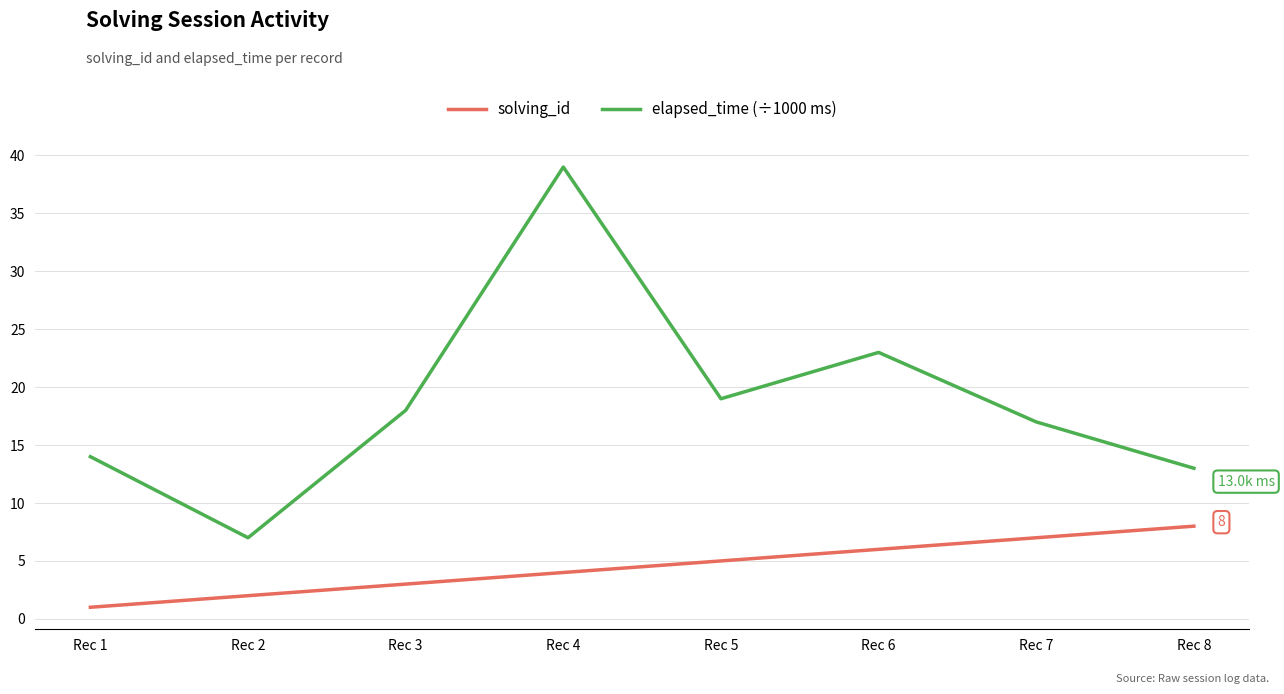

Count the number of categories in the chart.

8